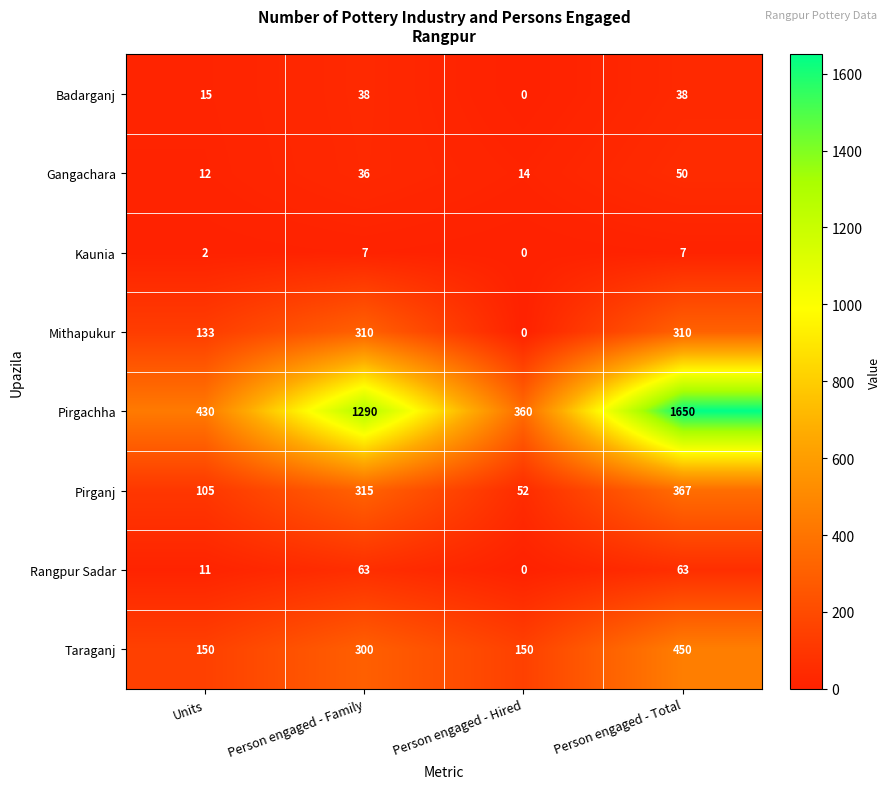

Which series changed the most between Units and Person engaged - Hired?

Mithapukur